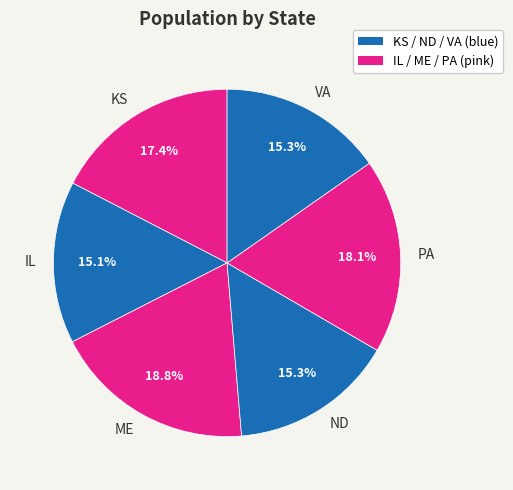

Does IL represent more than half of the total?

No